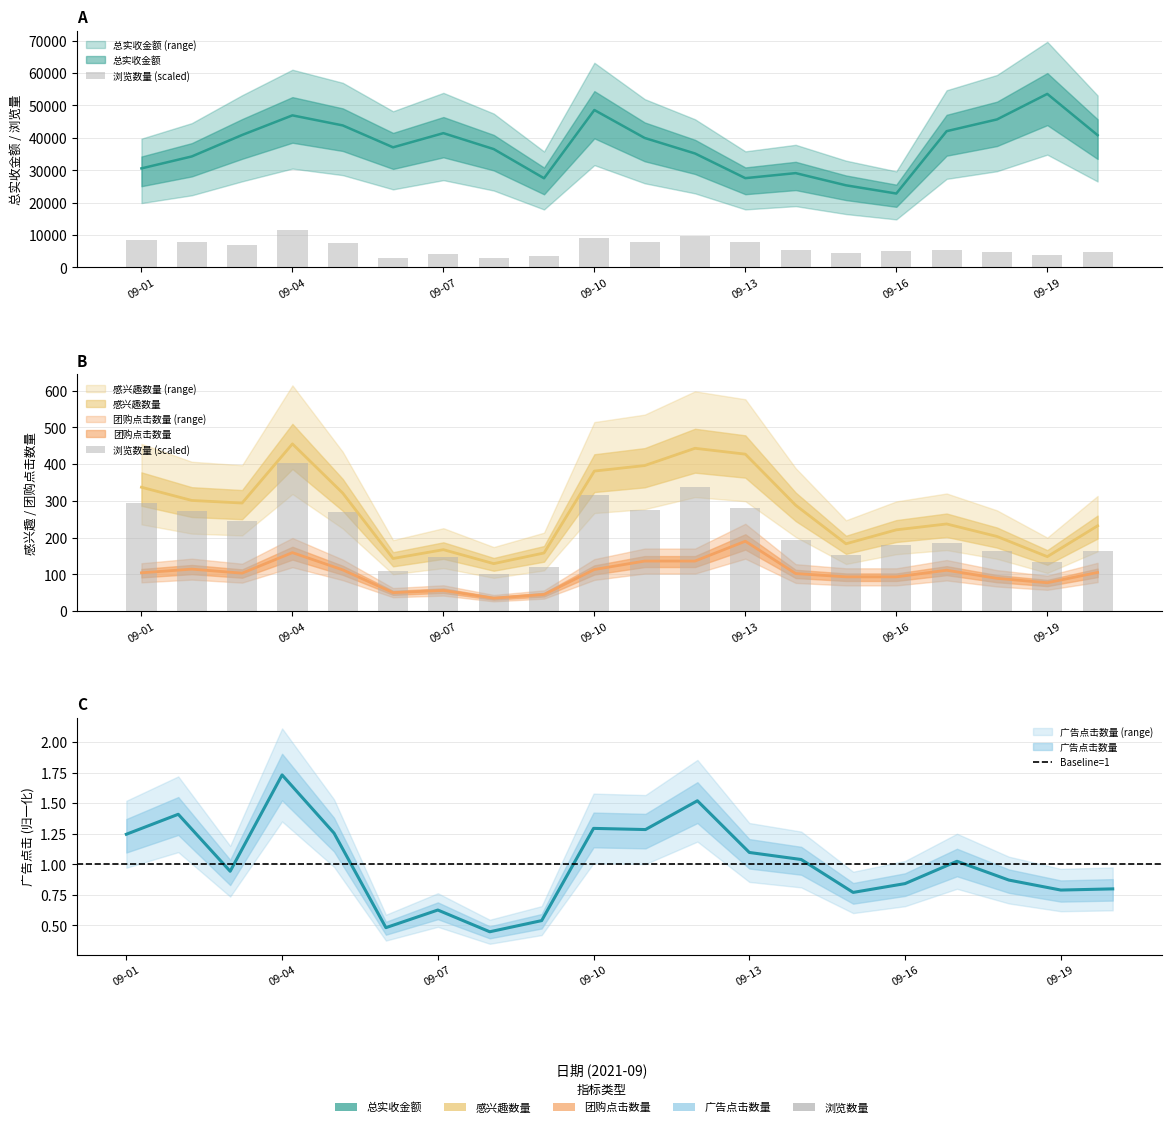

At how many categories does at least one series exceed 29951?

15